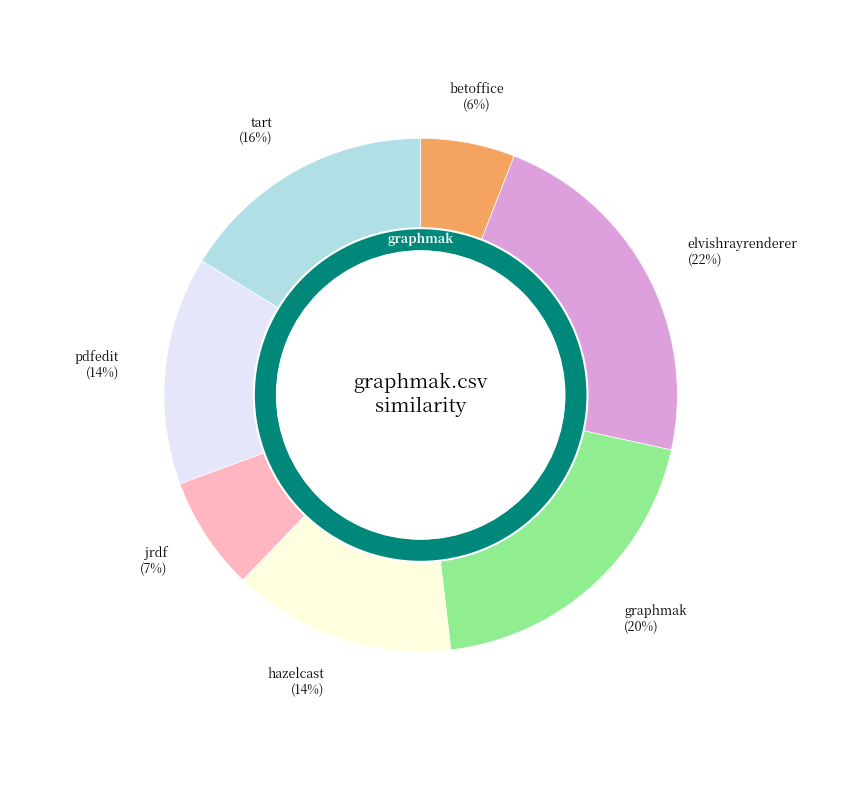

How many slices are in this pie chart?

7